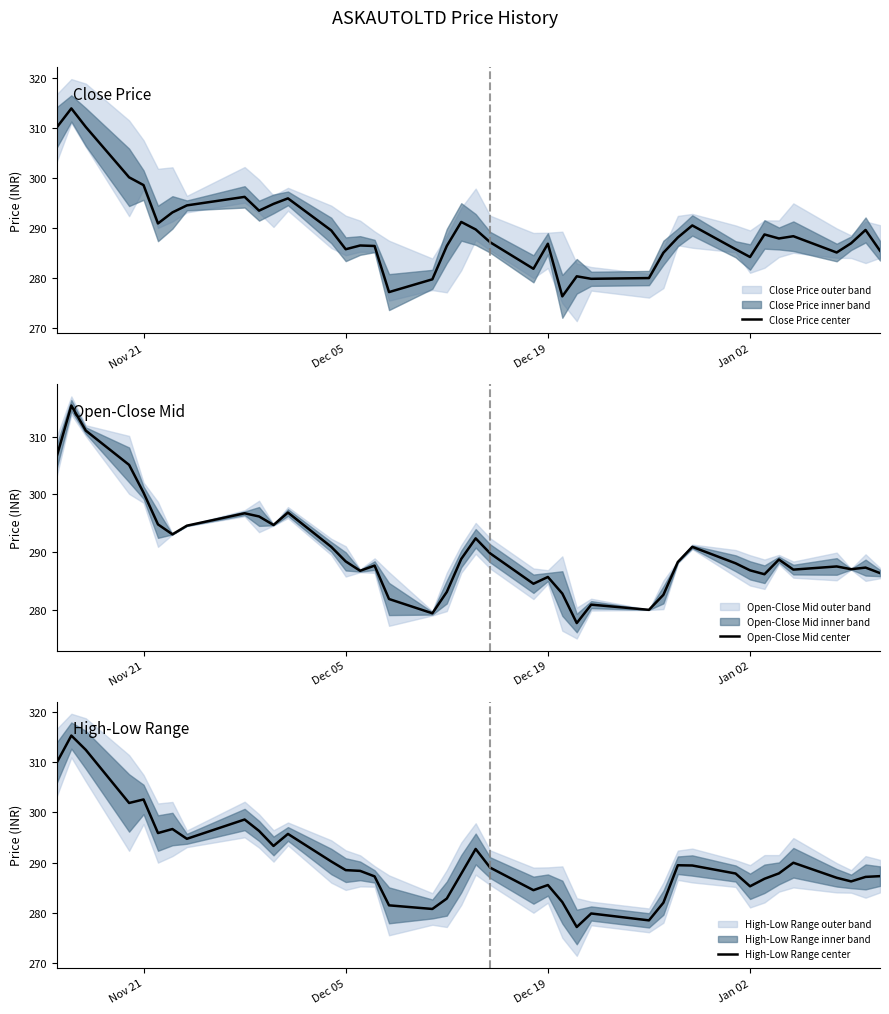

True or false: Open-Close Mid center has a value of 400.6 at 31.

False